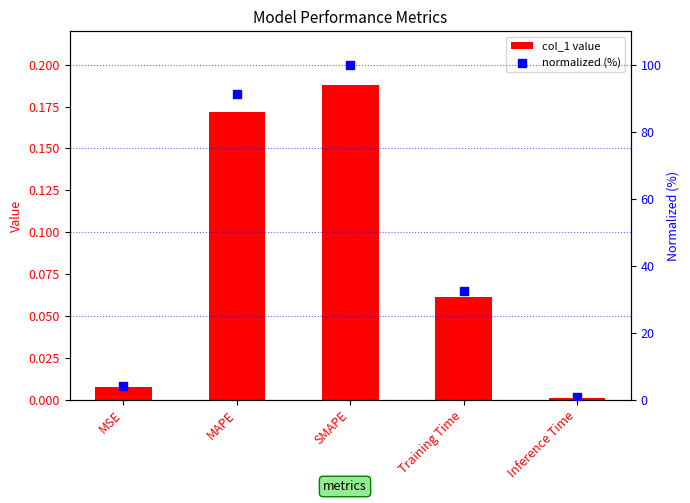

What is the total value across all series at MAPE?

91.6